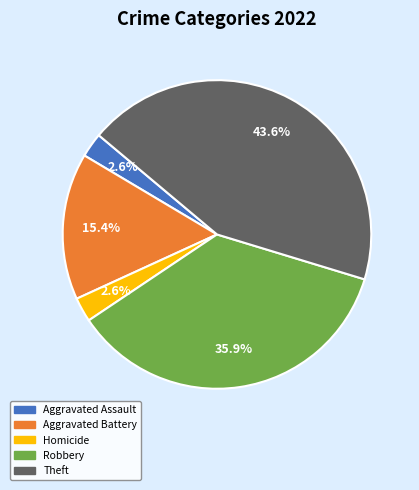

Is there a majority slice in this chart?

No